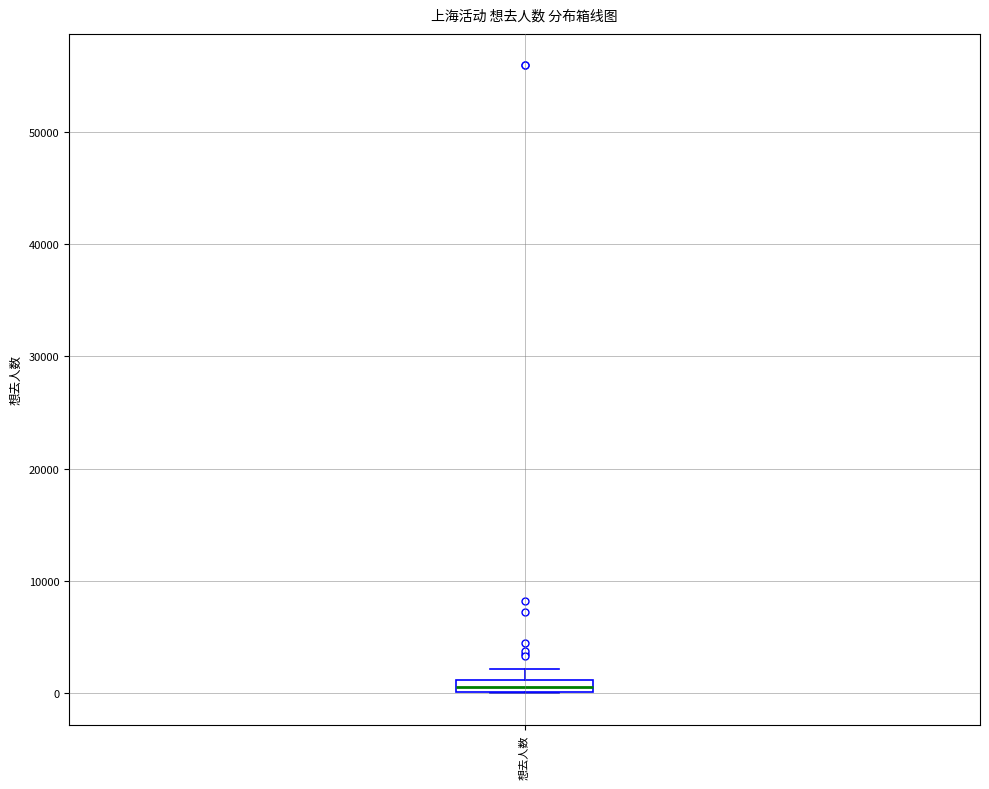

Where is the upper edge of the box for 想去人数 on the y-axis? The values are not printed on the chart, so give them approximately, as read against the axis.

1000